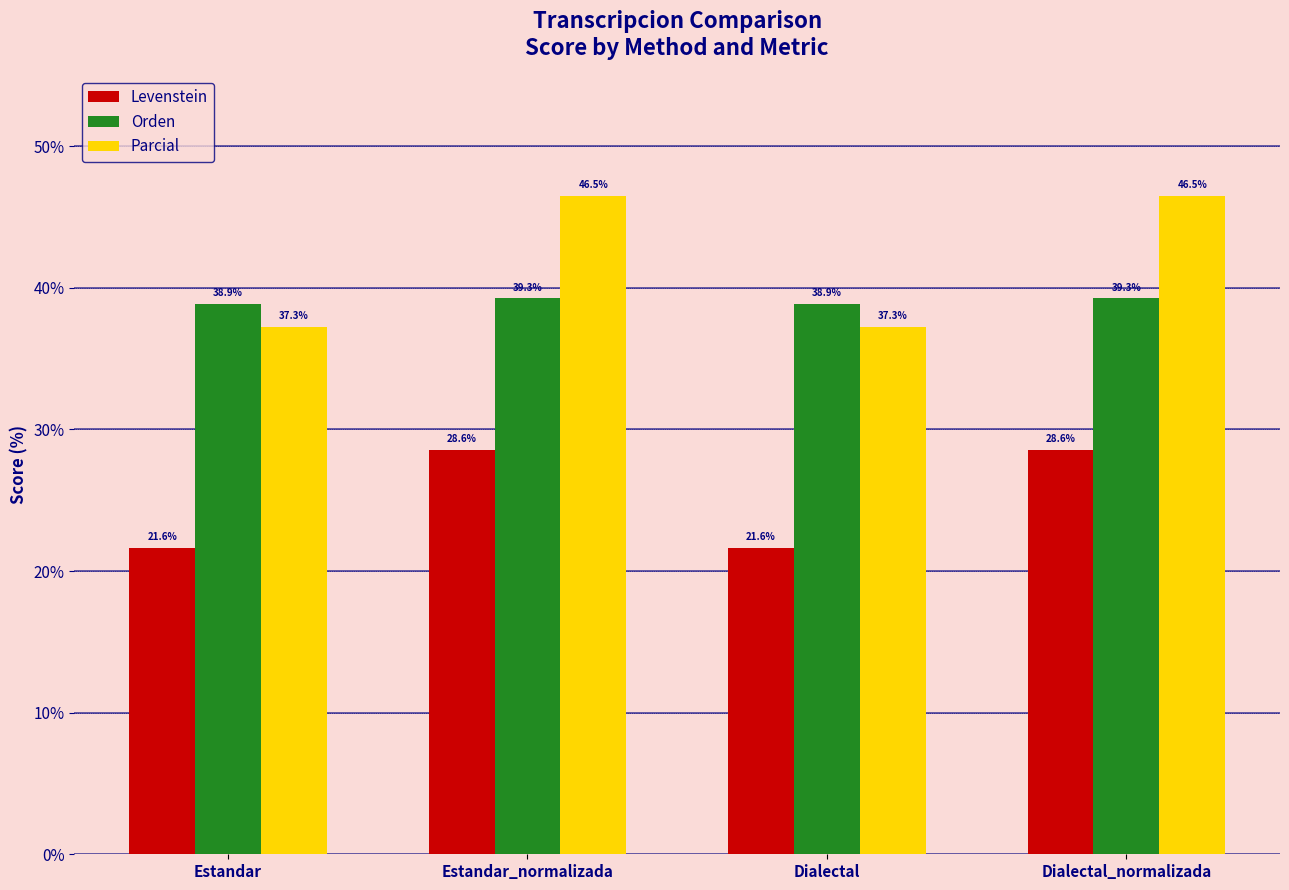

How many Orden values are between 38 and 39?

2